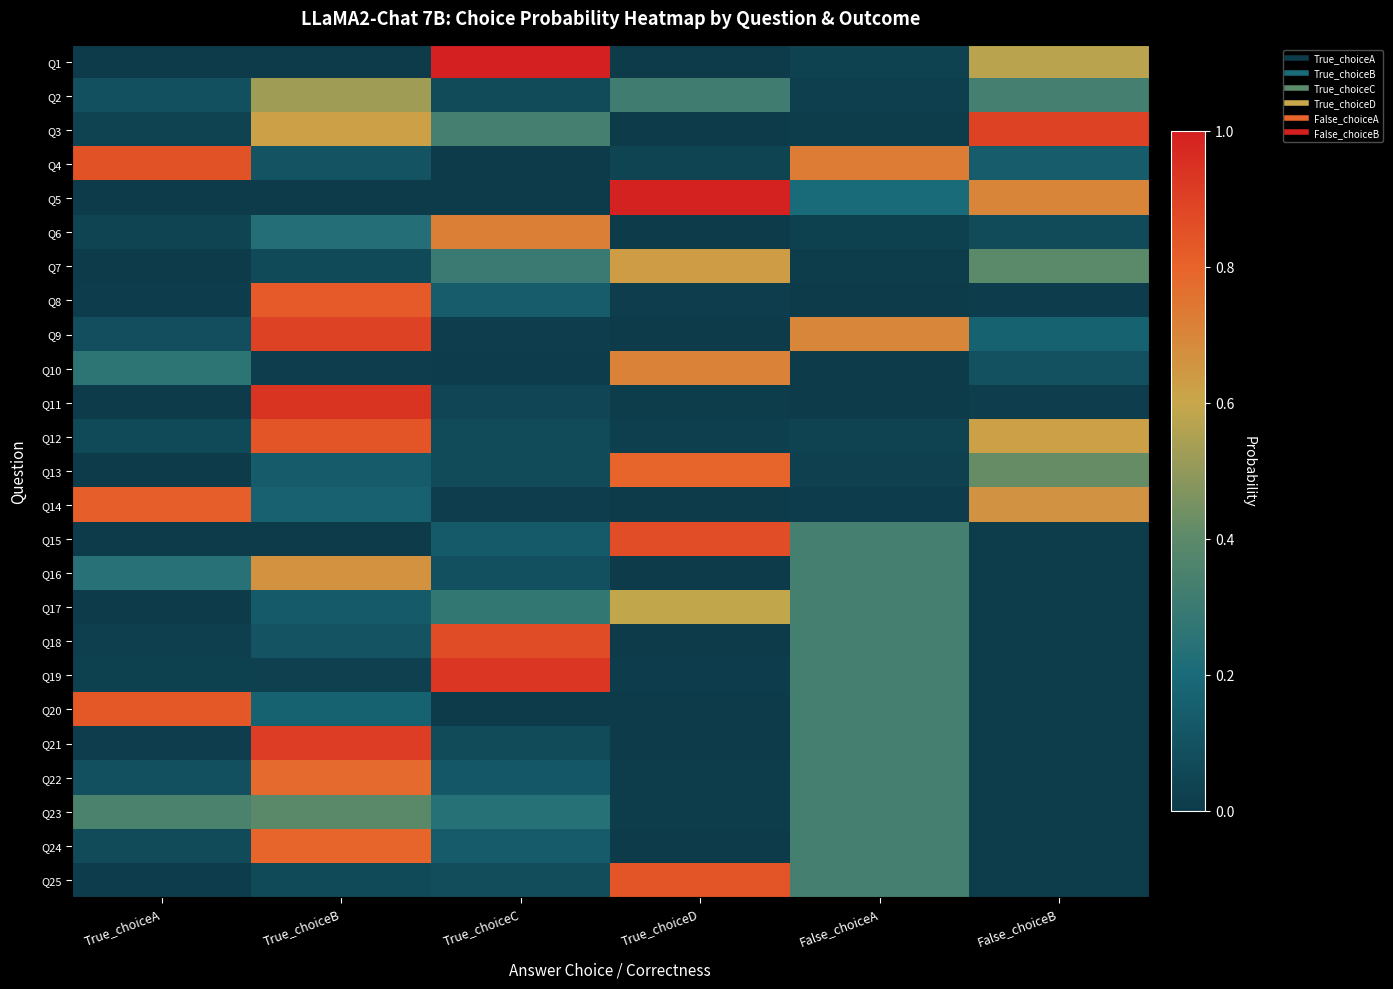

Reading left to right, what are all the values shown in this chart?

Q1: True_choiceA=0.0	True_choiceB=0.0	True_choiceC=1.0	True_choiceD=0.0	False_choiceA=0.0	False_choiceB=0.6
Q2: True_choiceA=0.1	True_choiceB=0.5	True_choiceC=0.1	True_choiceD=0.3	False_choiceA=0.0	False_choiceB=0.3
Q3: True_choiceA=0.0	True_choiceB=0.6	True_choiceC=0.3	True_choiceD=0.0	False_choiceA=0.0	False_choiceB=0.9
Q4: True_choiceA=0.9	True_choiceB=0.1	True_choiceC=0.0	True_choiceD=0.0	False_choiceA=0.7	False_choiceB=0.1
Q5: True_choiceA=0.0	True_choiceB=0.0	True_choiceC=0.0	True_choiceD=1.0	False_choiceA=0.2	False_choiceB=0.7
Q6: True_choiceA=0.0	True_choiceB=0.2	True_choiceC=0.7	True_choiceD=0.0	False_choiceA=0.0	False_choiceB=0.1
Q7: True_choiceA=0.0	True_choiceB=0.1	True_choiceC=0.3	True_choiceD=0.6	False_choiceA=0.0	False_choiceB=0.4
Q8: True_choiceA=0.0	True_choiceB=0.8	True_choiceC=0.1	True_choiceD=0.0	False_choiceA=0.0	False_choiceB=0.0
Q9: True_choiceA=0.1	True_choiceB=0.9	True_choiceC=0.0	True_choiceD=0.0	False_choiceA=0.7	False_choiceB=0.2
Q10: True_choiceA=0.3	True_choiceB=0.0	True_choiceC=0.0	True_choiceD=0.7	False_choiceA=0.0	False_choiceB=0.1
Q11: True_choiceA=0.0	True_choiceB=0.9	True_choiceC=0.0	True_choiceD=0.0	False_choiceA=0.0	False_choiceB=0.0
Q12: True_choiceA=0.1	True_choiceB=0.8	True_choiceC=0.1	True_choiceD=0.0	False_choiceA=0.0	False_choiceB=0.6
Q13: True_choiceA=0.0	True_choiceB=0.1	True_choiceC=0.1	True_choiceD=0.8	False_choiceA=0.0	False_choiceB=0.4
Q14: True_choiceA=0.8	True_choiceB=0.2	True_choiceC=0.0	True_choiceD=0.0	False_choiceA=0.0	False_choiceB=0.7
Q15: True_choiceA=0.0	True_choiceB=0.0	True_choiceC=0.1	True_choiceD=0.9	False_choiceA=0.3	False_choiceB=0.0
Q16: True_choiceA=0.2	True_choiceB=0.7	True_choiceC=0.1	True_choiceD=0.0	False_choiceA=0.3	False_choiceB=0.0
Q17: True_choiceA=0.0	True_choiceB=0.1	True_choiceC=0.3	True_choiceD=0.6	False_choiceA=0.3	False_choiceB=0.0
Q18: True_choiceA=0.0	True_choiceB=0.1	True_choiceC=0.9	True_choiceD=0.0	False_choiceA=0.3	False_choiceB=0.0
Q19: True_choiceA=0.0	True_choiceB=0.0	True_choiceC=0.9	True_choiceD=0.0	False_choiceA=0.3	False_choiceB=0.0
Q20: True_choiceA=0.8	True_choiceB=0.2	True_choiceC=0.0	True_choiceD=0.0	False_choiceA=0.3	False_choiceB=0.0
Q21: True_choiceA=0.0	True_choiceB=0.9	True_choiceC=0.1	True_choiceD=0.0	False_choiceA=0.3	False_choiceB=0.0
Q22: True_choiceA=0.1	True_choiceB=0.8	True_choiceC=0.1	True_choiceD=0.0	False_choiceA=0.3	False_choiceB=0.0
Q23: True_choiceA=0.4	True_choiceB=0.4	True_choiceC=0.2	True_choiceD=0.0	False_choiceA=0.3	False_choiceB=0.0
Q24: True_choiceA=0.1	True_choiceB=0.8	True_choiceC=0.1	True_choiceD=0.0	False_choiceA=0.3	False_choiceB=0.0
Q25: True_choiceA=0.0	True_choiceB=0.1	True_choiceC=0.1	True_choiceD=0.8	False_choiceA=0.3	False_choiceB=0.0